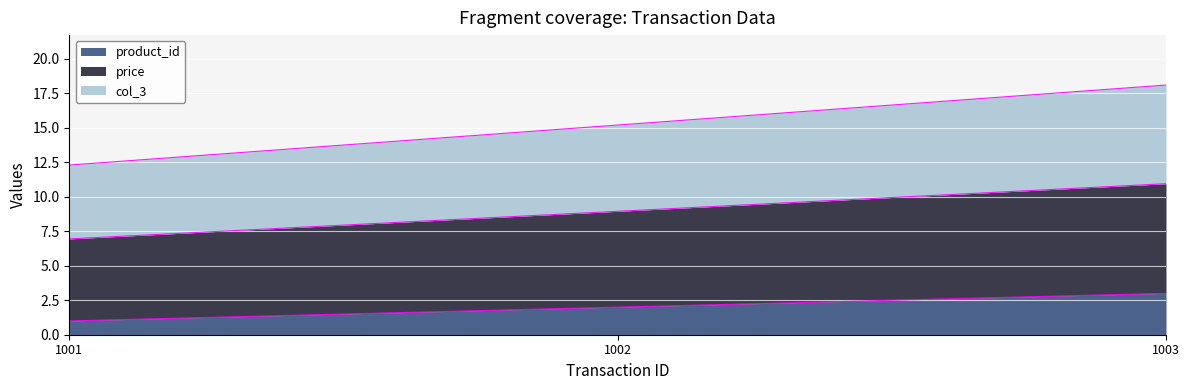

At which category is the sum across all series the highest?

1003